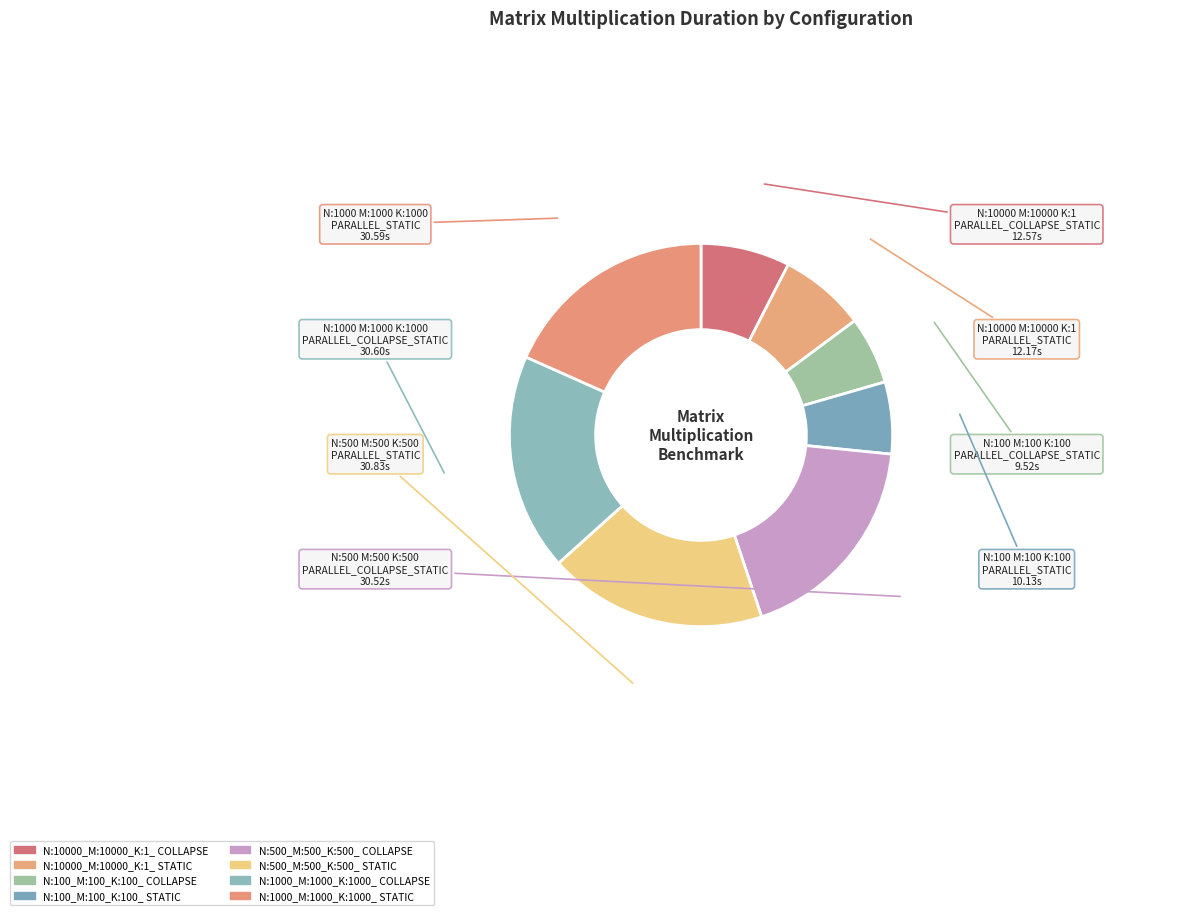

How many segments does this pie chart have?

8